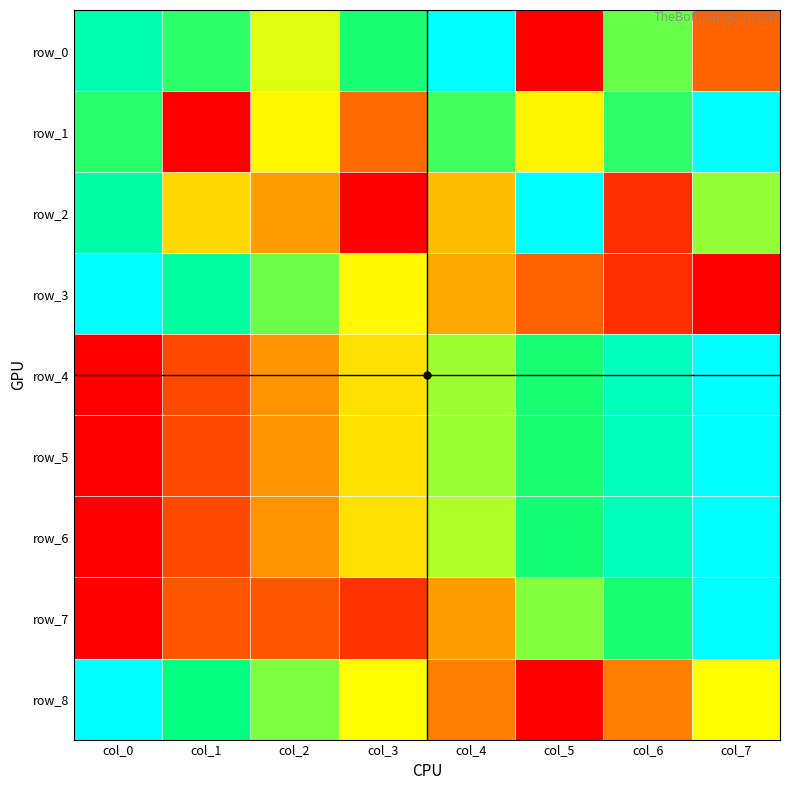

Which series has the widest spread of values?

row_0